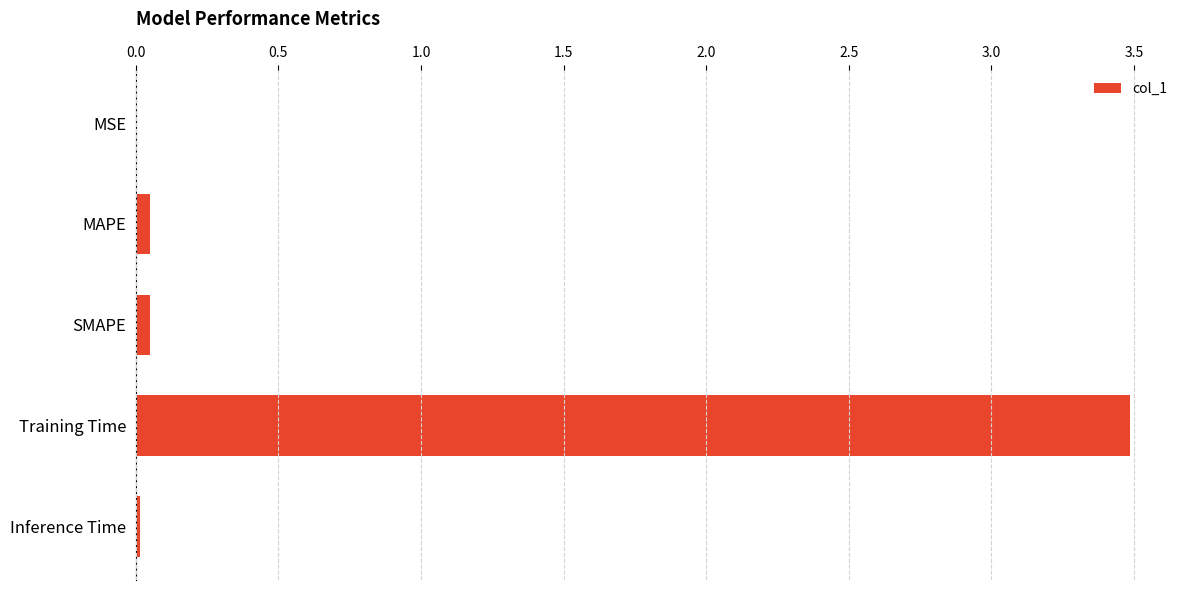

How many categories are shown in the chart?

5